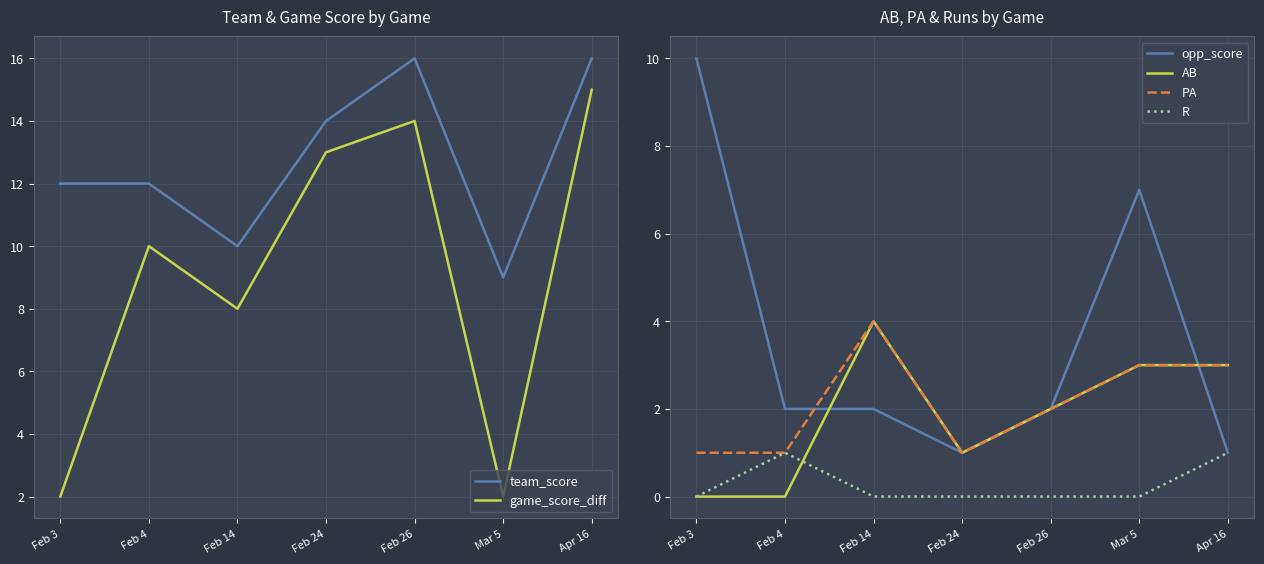

At Apr 16, list the series in order from smallest to largest.

opp_score, R, AB, PA, game_score_diff, team_score